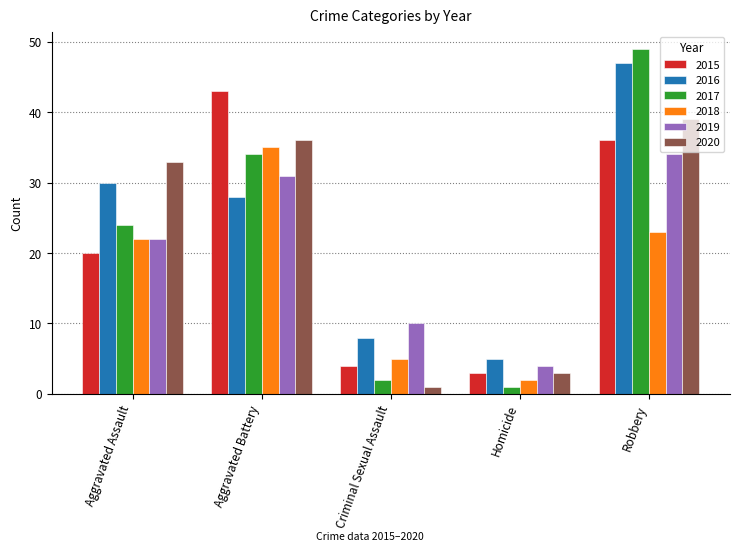

Reading right to left, list all the values displayed in this chart.

2015: 36	3	4	43	20
2016: 47	5	8	28	30
2017: 49	1	2	34	24
2018: 23	2	5	35	22
2019: 34	4	10	31	22
2020: 39	3	1	36	33